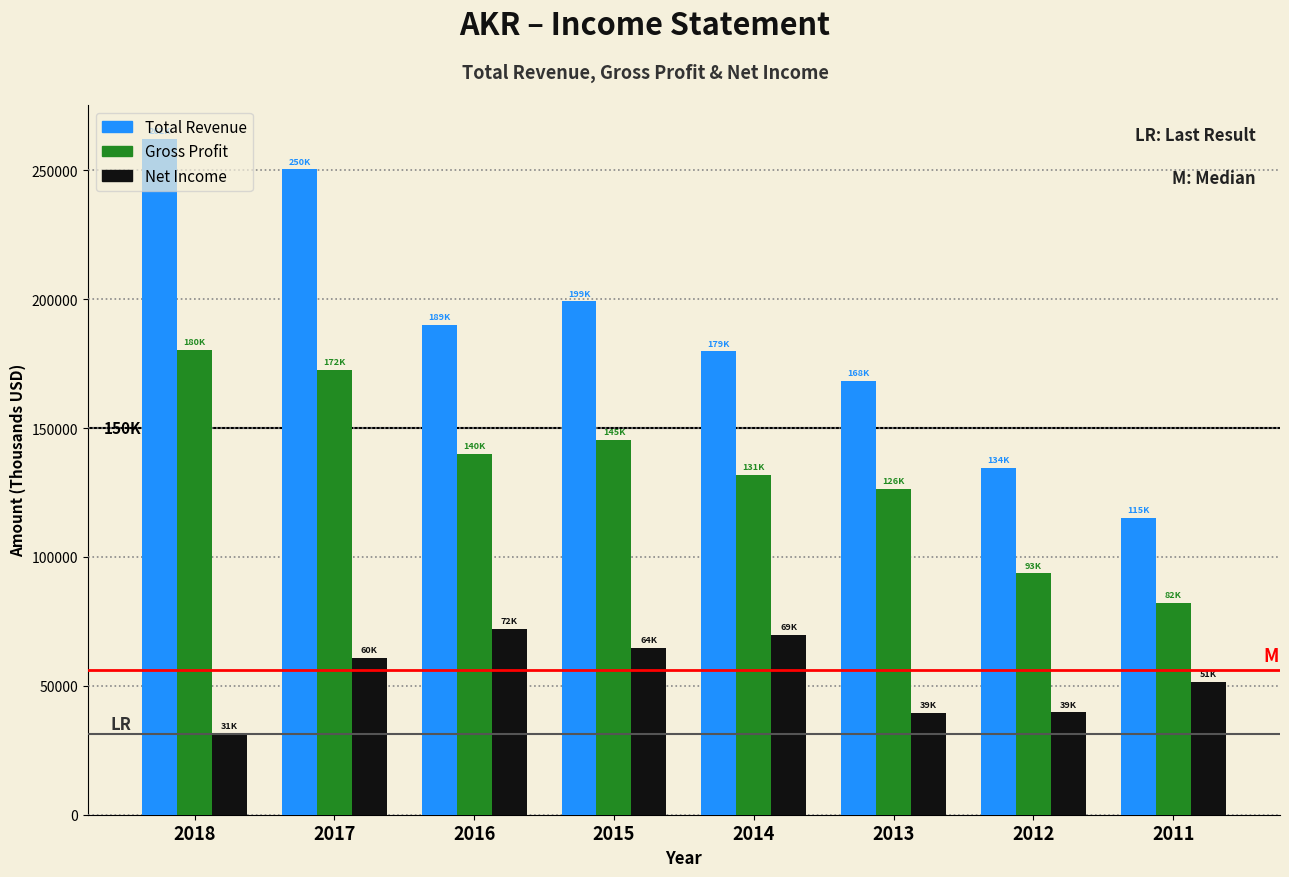

Which series changed the most between 2013 and 2012?

Total Revenue